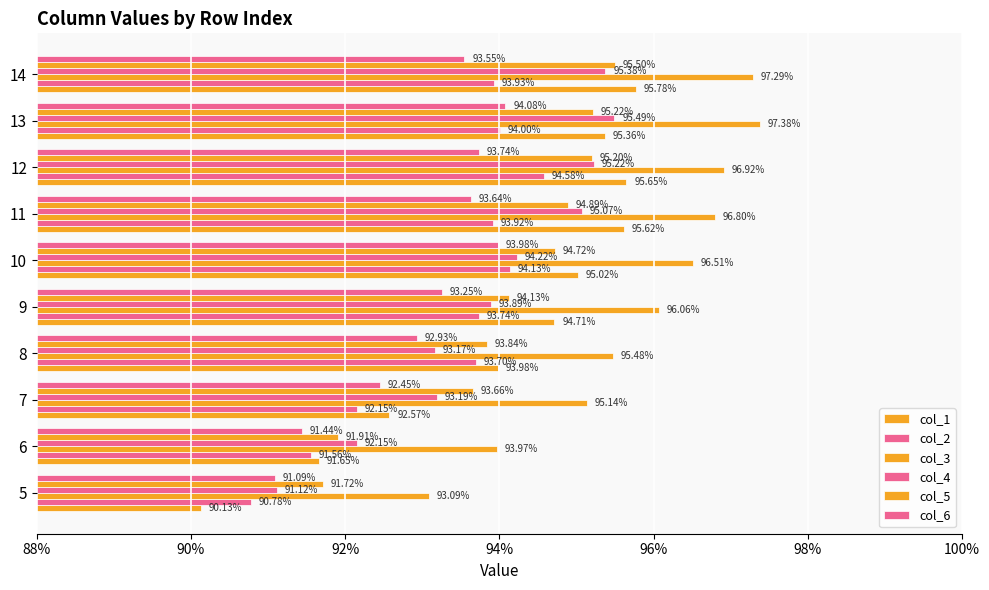

What is the value of the col_1 bar at the 2nd from the left?

0.9